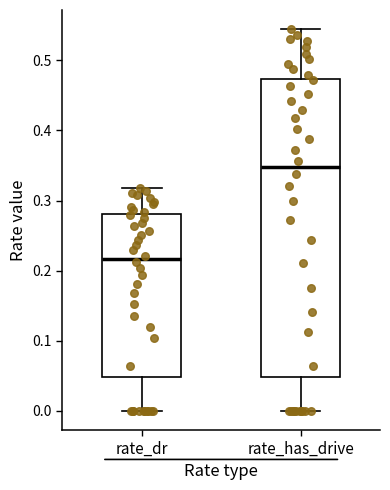

Where does the lower whisker of the box for rate_has_drive end on the y-axis? The values are not printed on the chart, so give them approximately, as read against the axis.

0.00